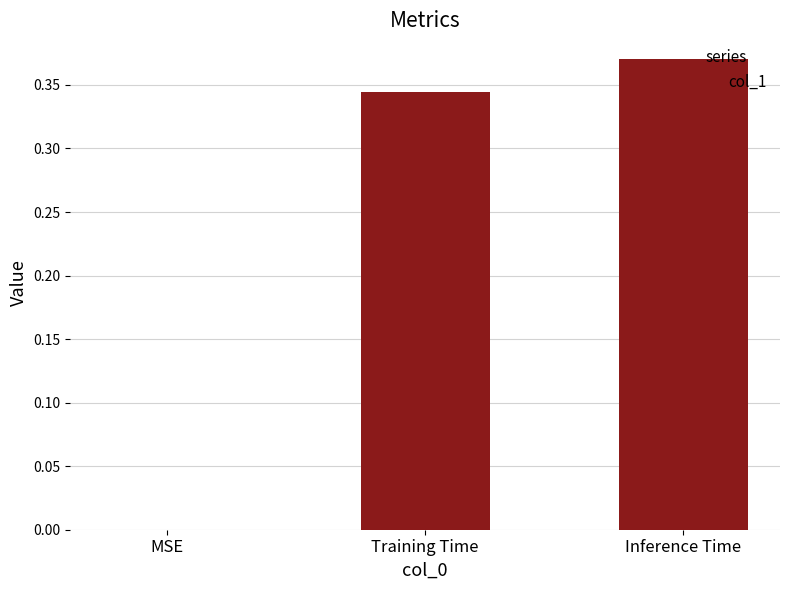

Which label corresponds to the largest value in the chart?

Inference Time